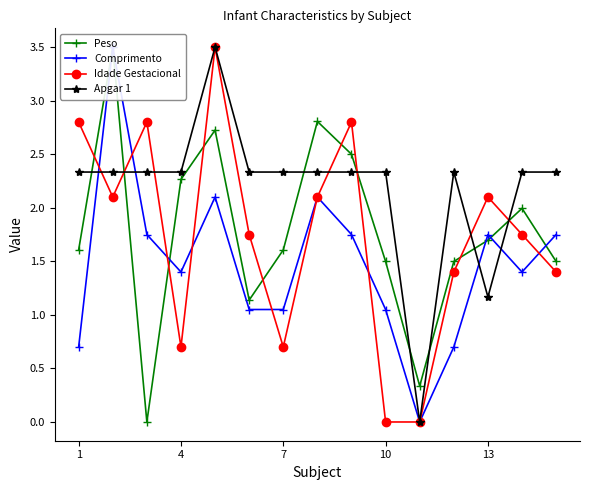

In Idade Gestacional, how many points are higher than both neighbors (excluding endpoints)?

4